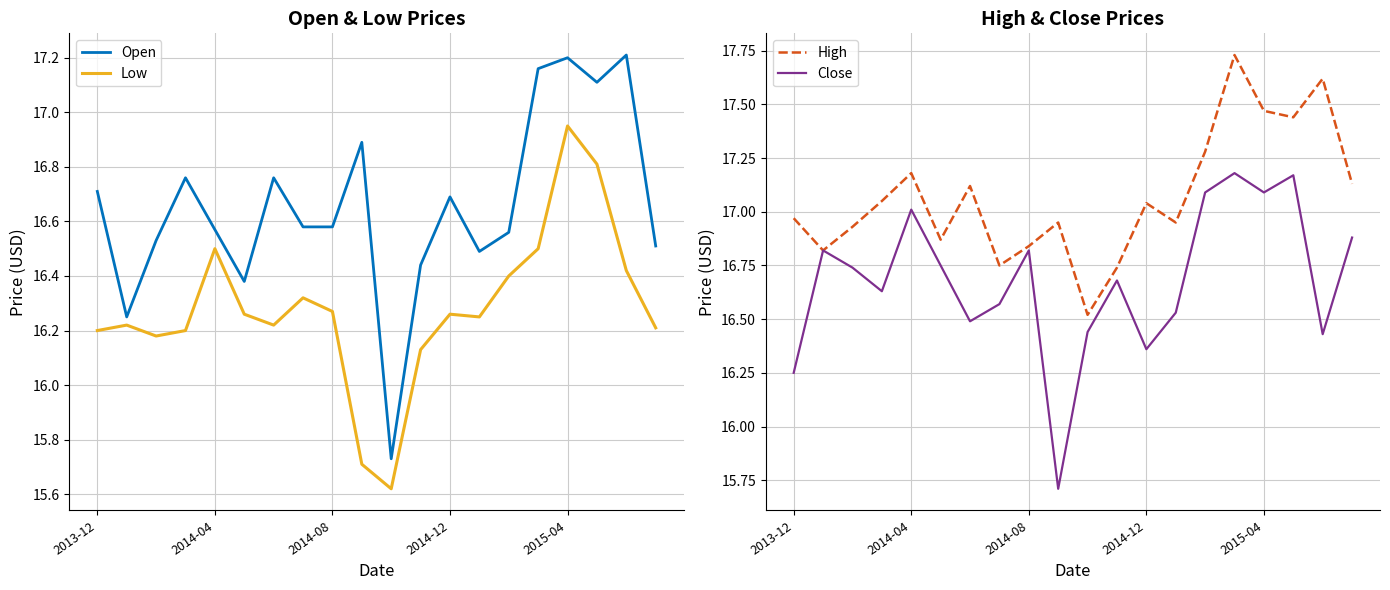

At which label does Open first exceed 16?

2013-12